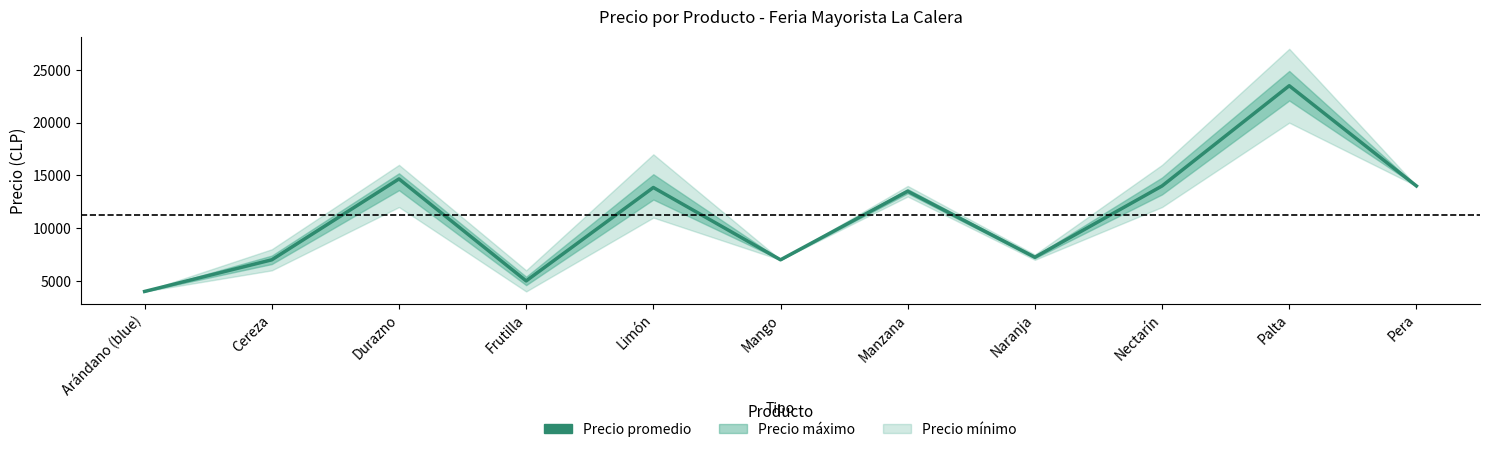

What is the difference between the second highest and second lowest values?

9667